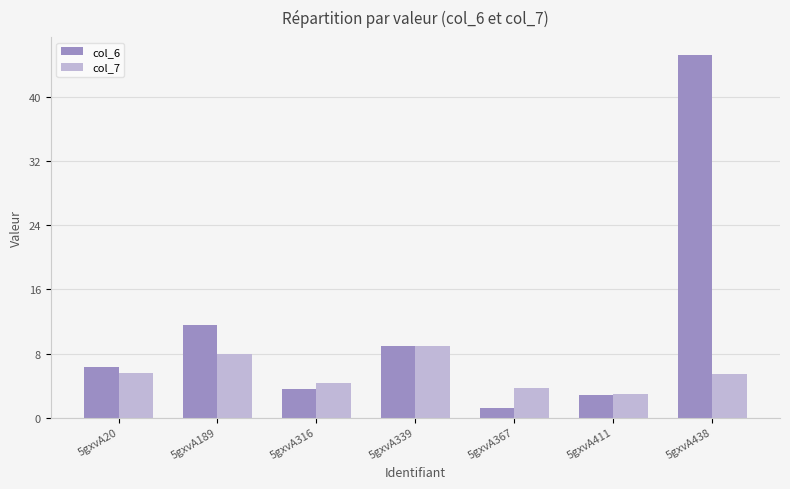

List the series in order of their peak value, lowest first.

col_7, col_6